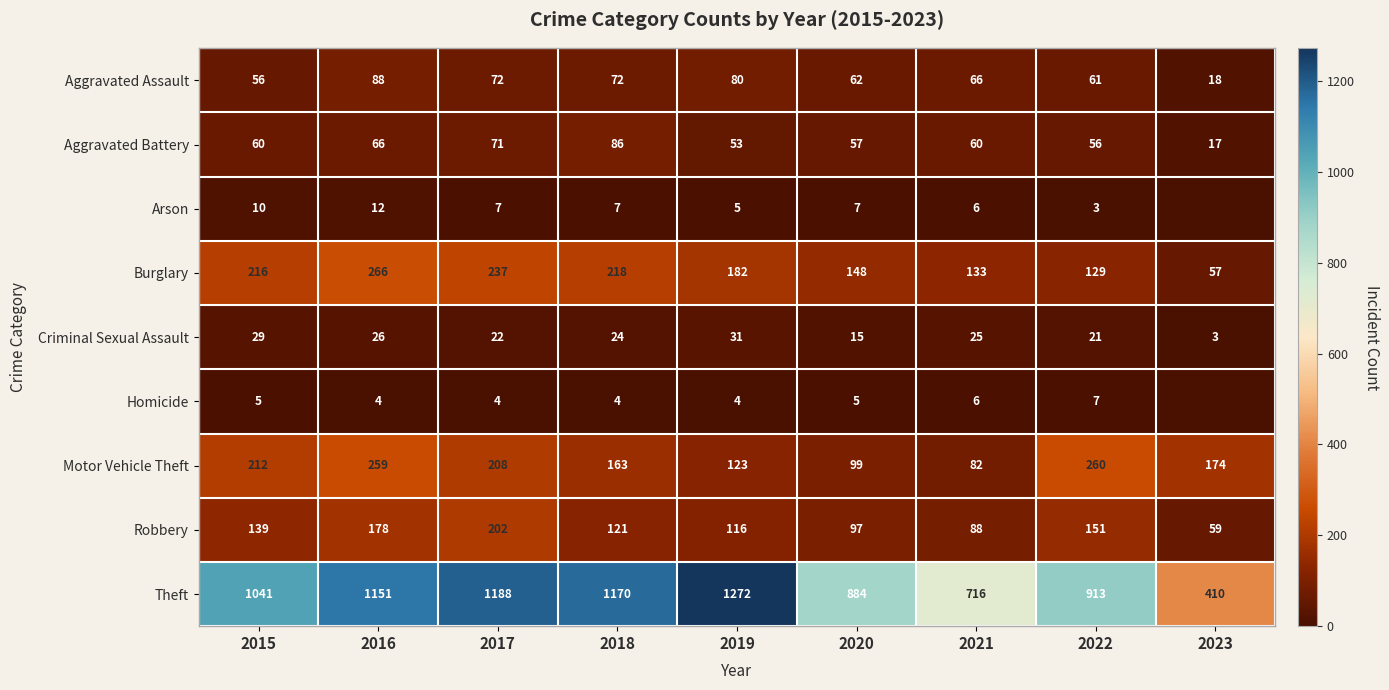

List the labels in order of Burglary value, largest first.

2016, 2017, 2018, 2015, 2019, 2020, 2021, 2022, 2023